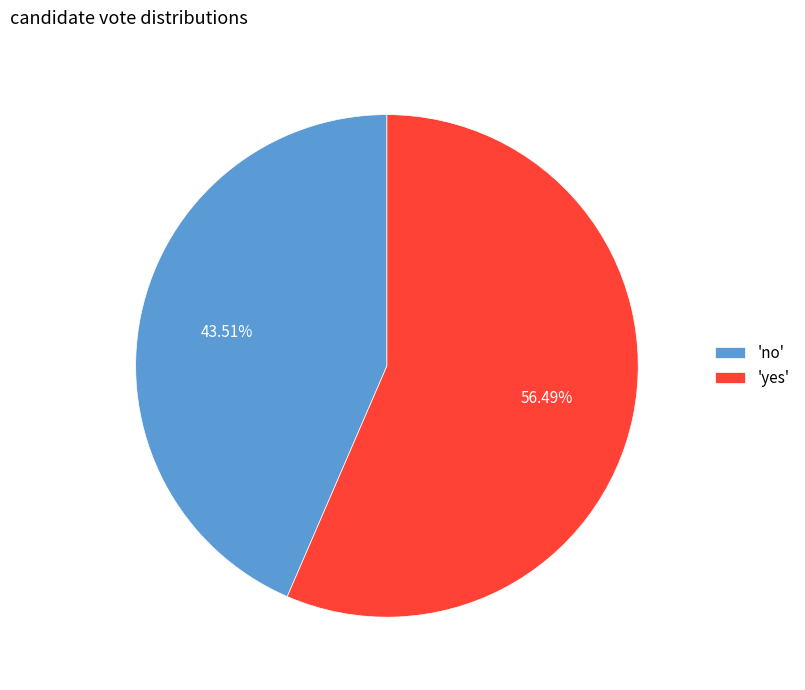

Which category accounts for the majority?

'yes'